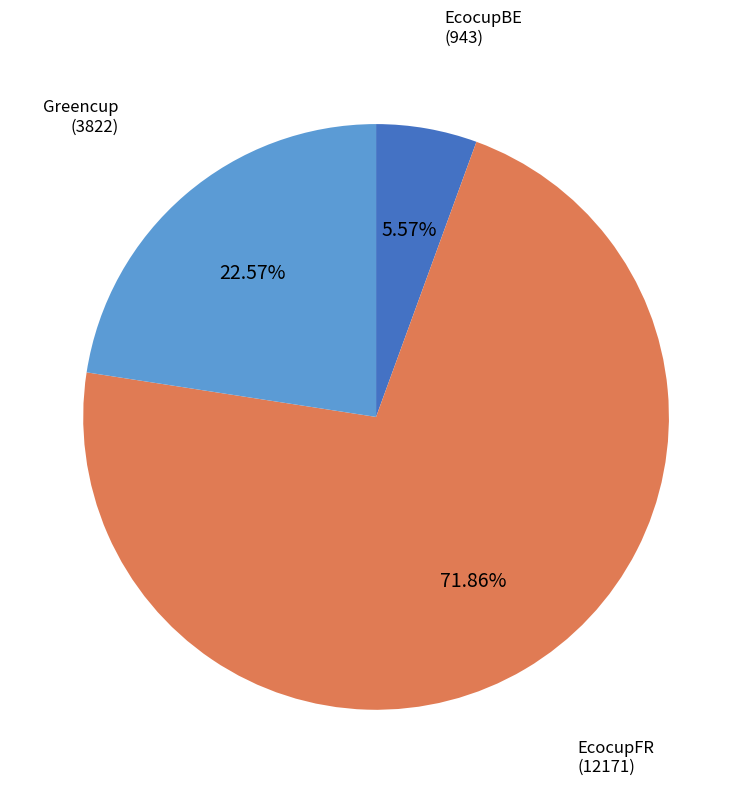

How many slices are in this pie chart?

3